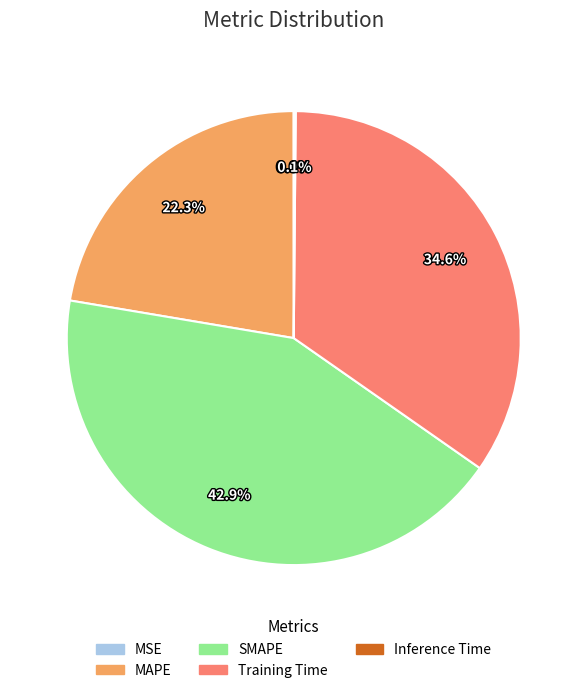

Which category has the biggest portion of the pie?

SMAPE